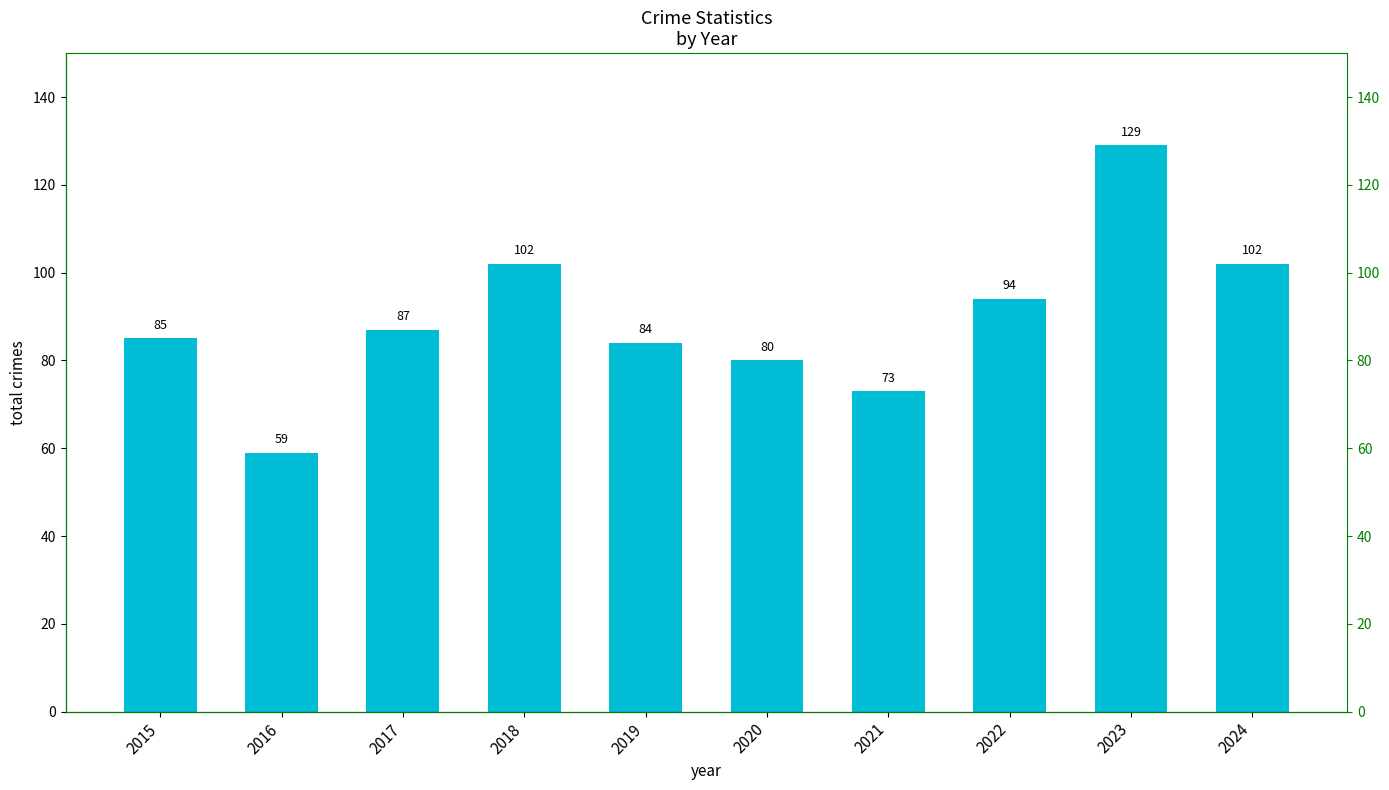

How many values are below 87?

5